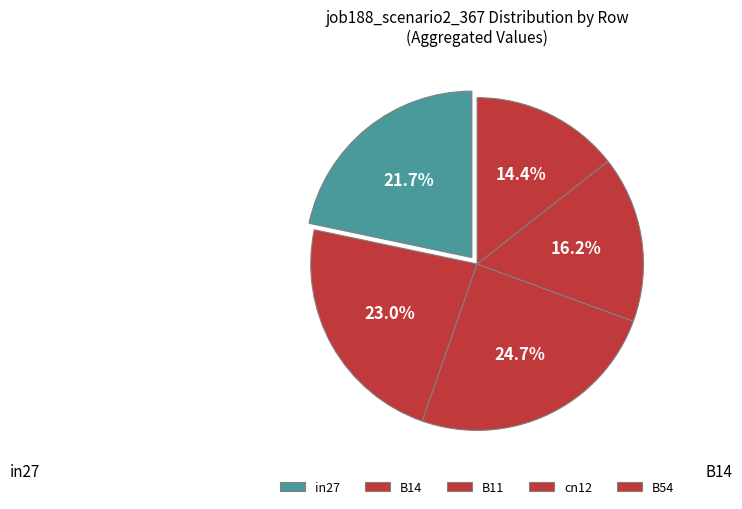

The cn12 slice represents 16% of the pie. True or false?

True